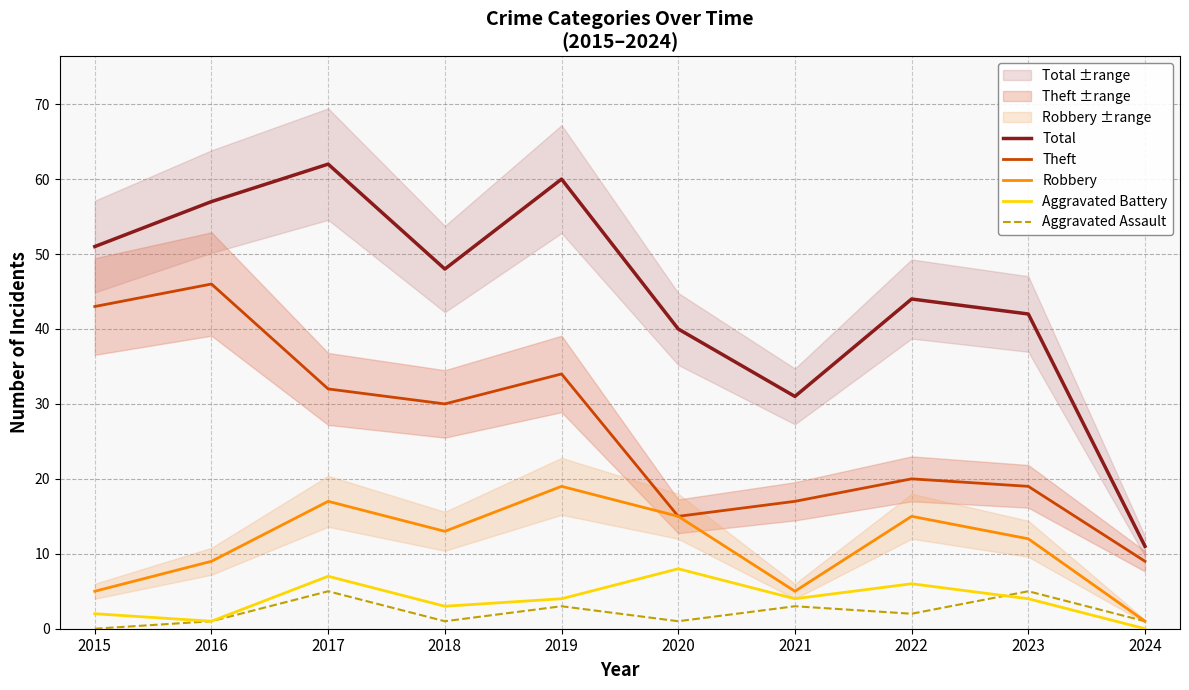

True or false: Aggravated Battery has a value of 1 at 2019.

False